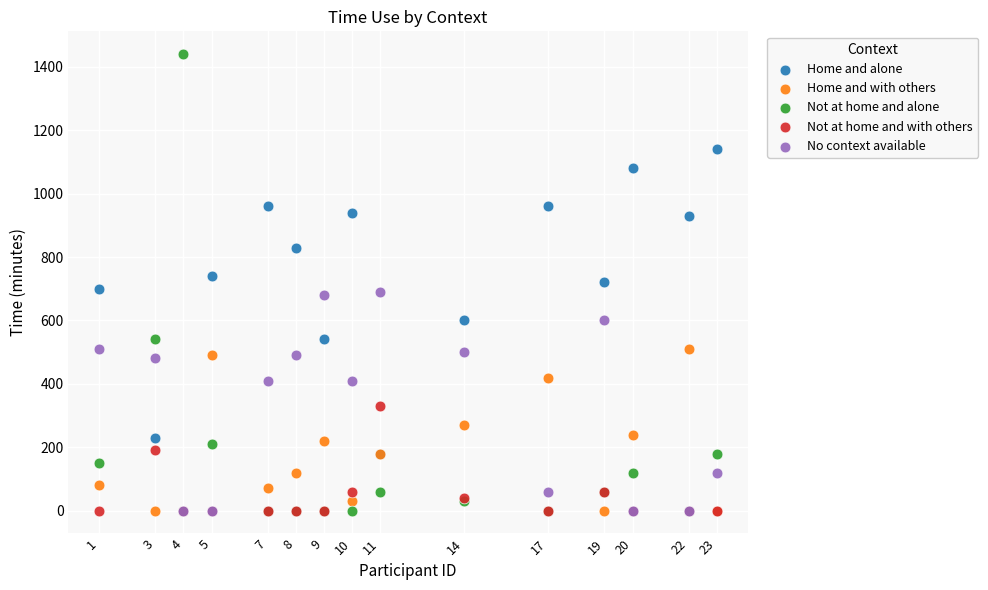

What are all the series names shown in the legend?

Home and alone, Home and with others, Not at home and alone, Not at home and with others, No context available